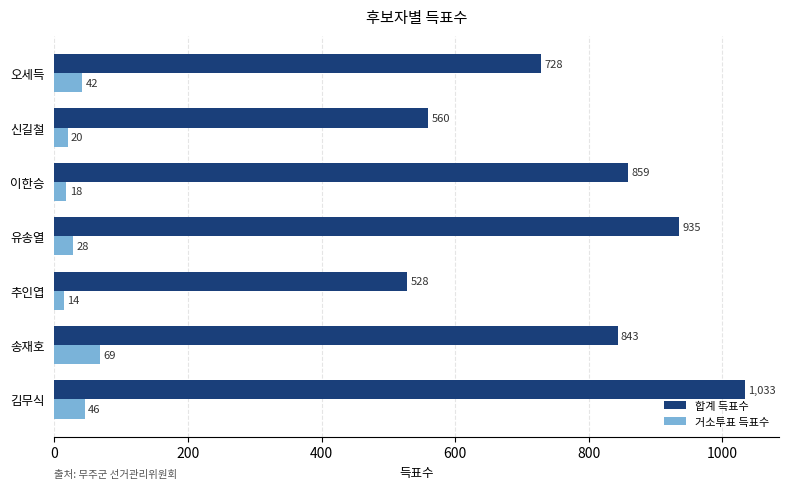

Which series has the largest range (max minus min)?

합계 득표수